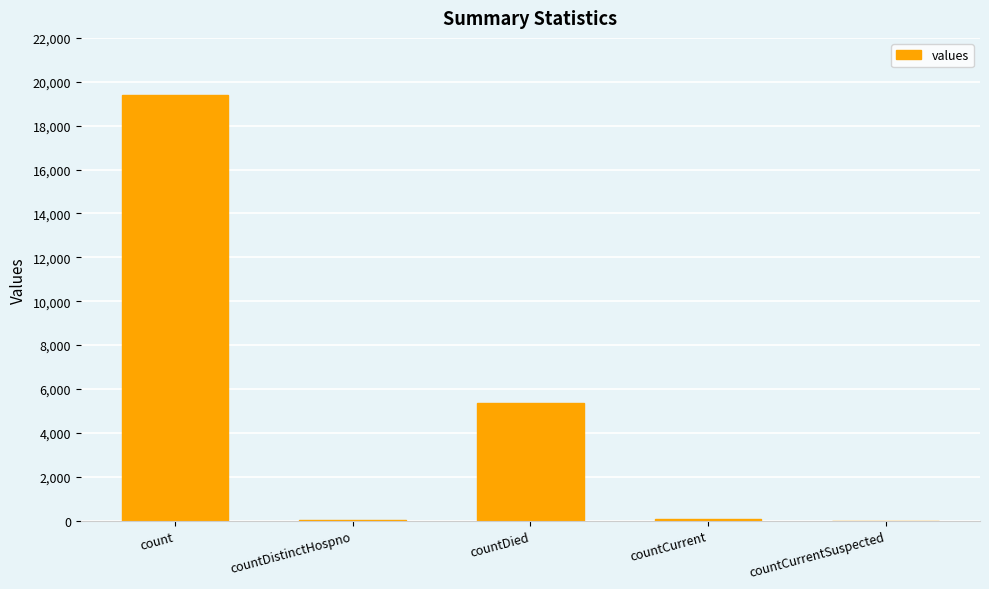

How many categories are shown in the chart?

5